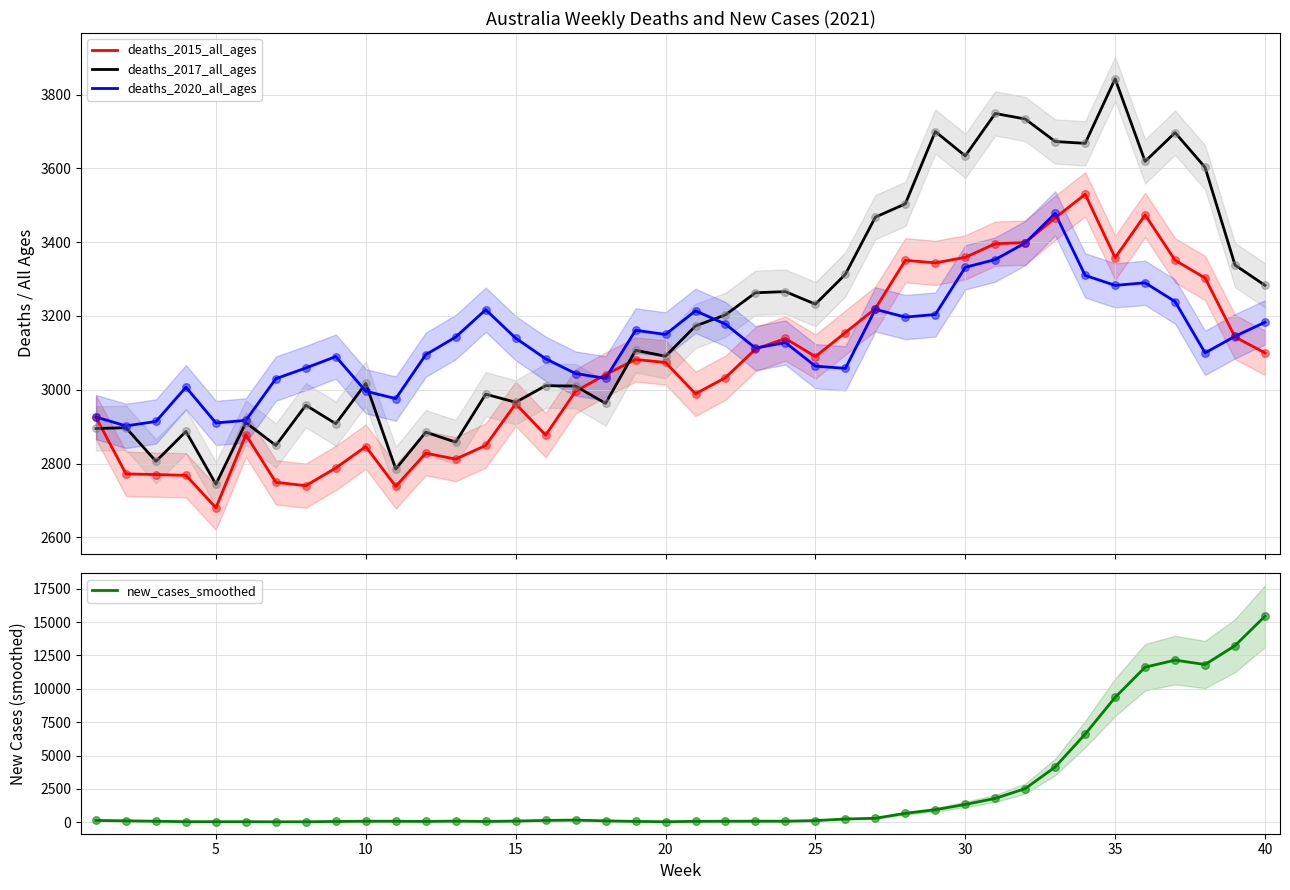

What is the highest value of the deaths_2020_all_ages series?

3478